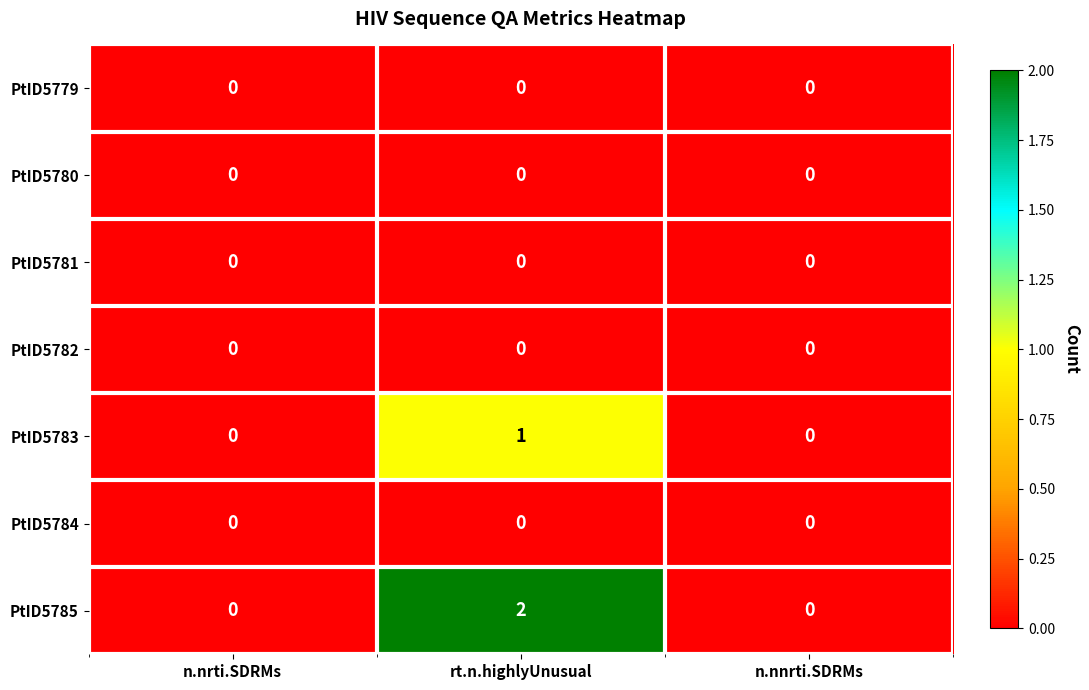

Which series has the largest total across all categories?

PtID5785